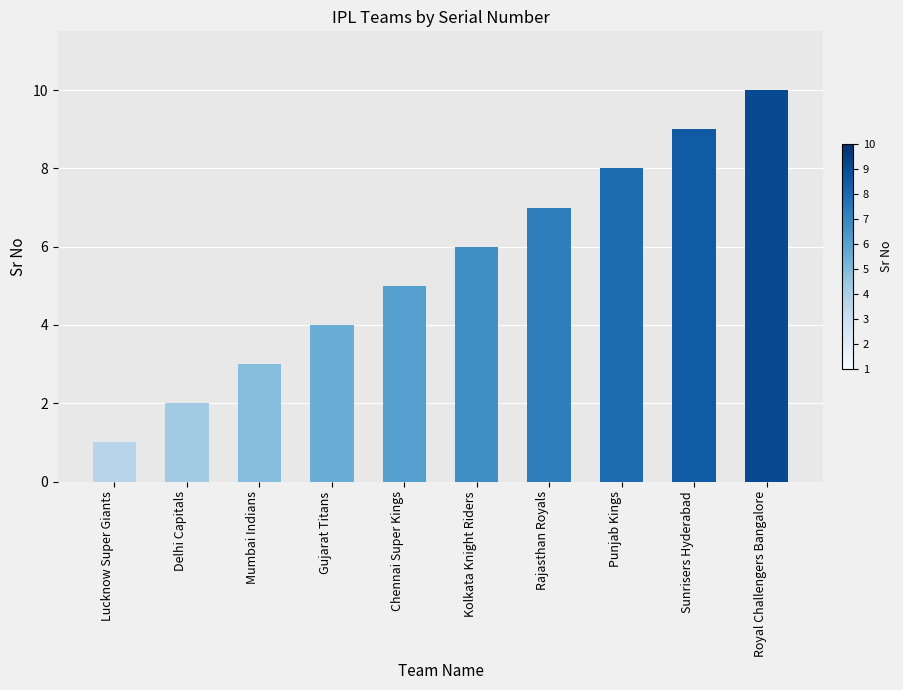

Reading left to right, what are all the values shown in this chart?

Lucknow Super Giants=1	Delhi Capitals=2	Mumbai Indians=3	Gujarat Titans=4	Chennai Super Kings=5	Kolkata Knight Riders=6	Rajasthan Royals=7	Punjab Kings=8	Sunrisers Hyderabad=9	Royal Challengers Bangalore=10